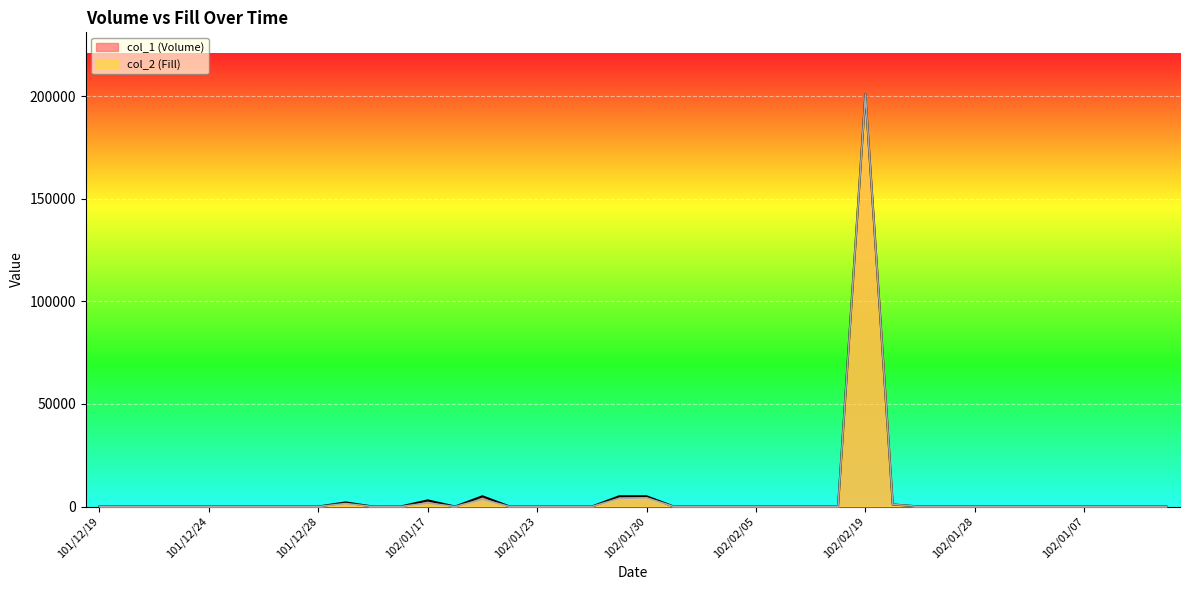

Rank the series at 101/12/28 from lowest to highest value.

col_1 (Volume), col_2 (Fill)